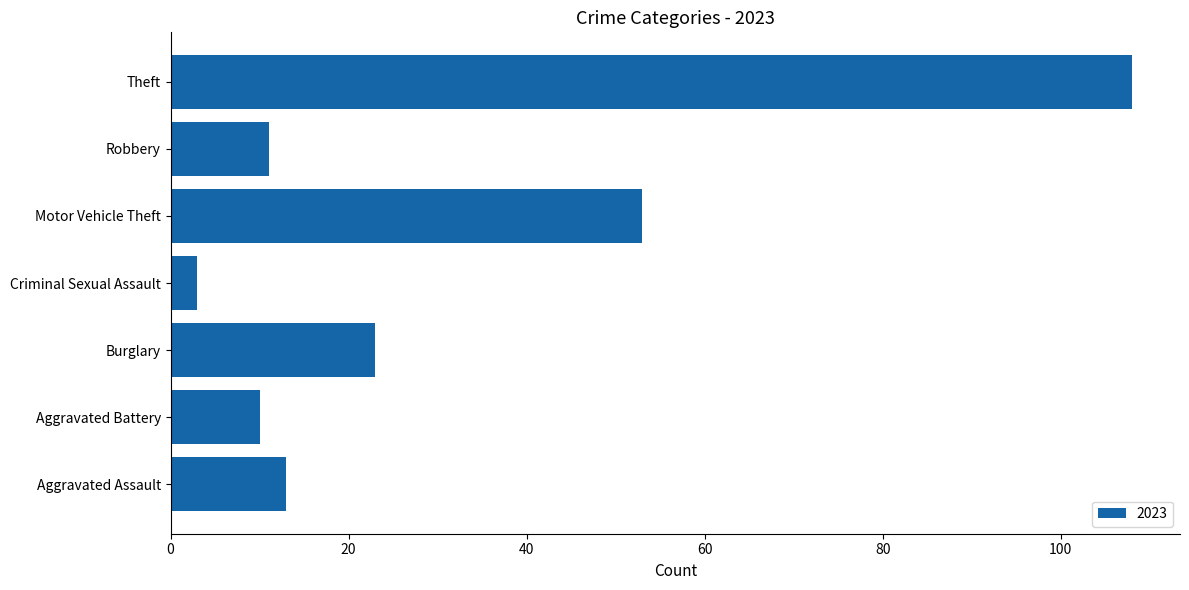

Where is the data nearest to the value 55?

Motor Vehicle Theft